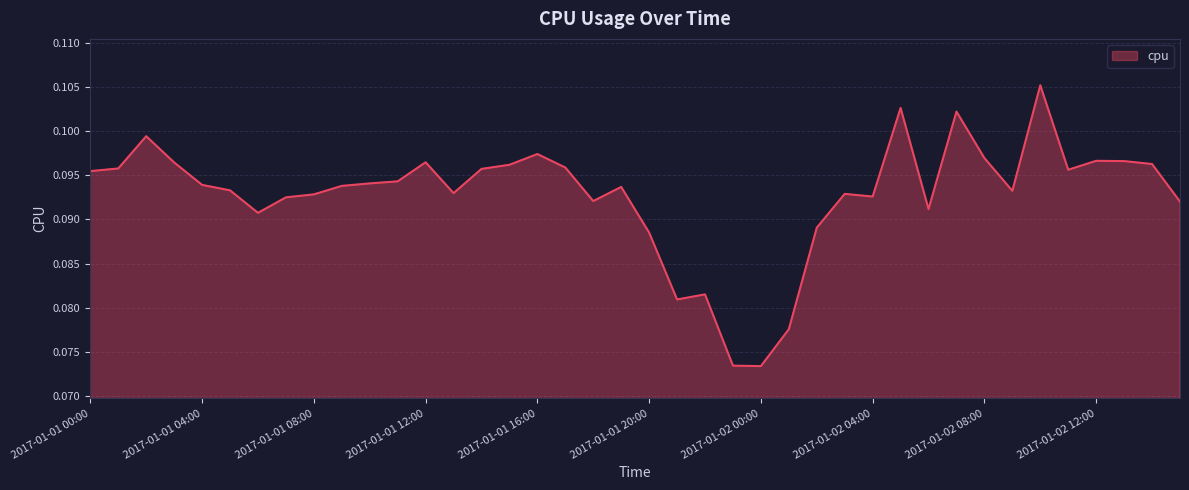

Is this an area chart (filled region under the line)?

Yes